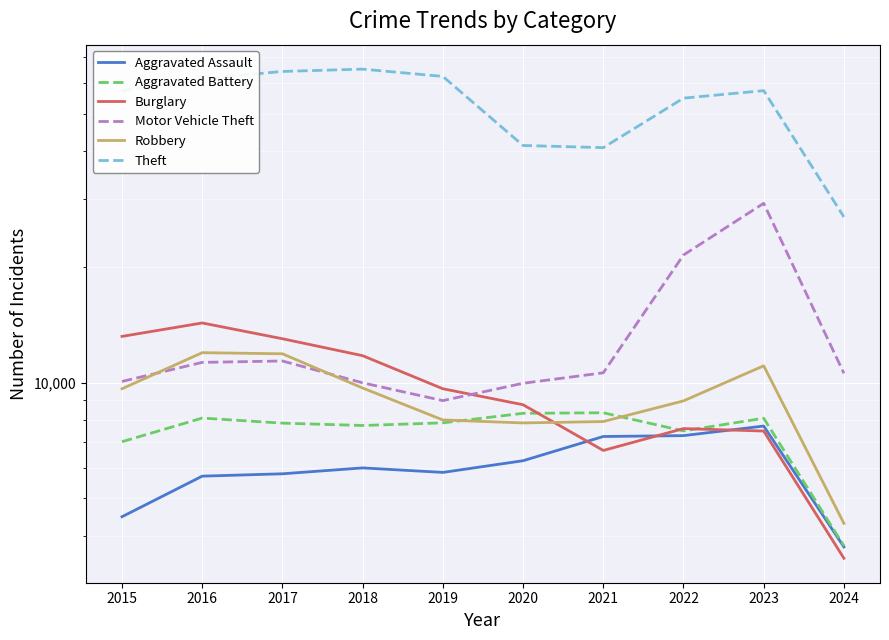

Between 2021 and 2024, which series saw the biggest shift?

Theft